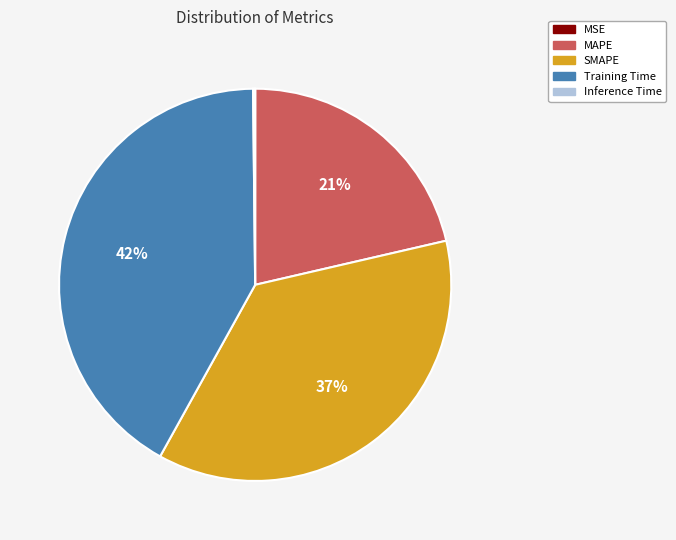

Which slice is the largest?

Training Time